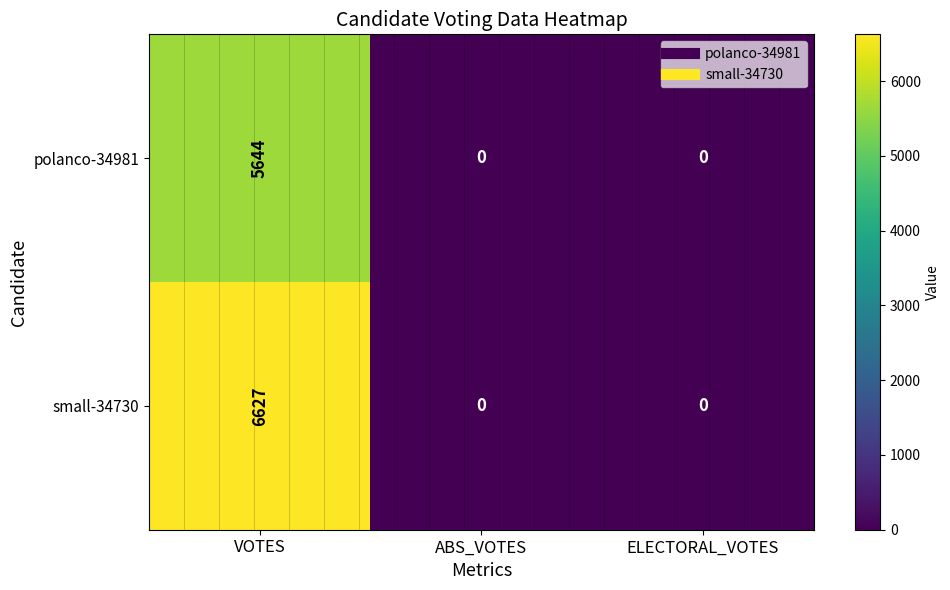

What is the average value of the small-34730 series?

2209